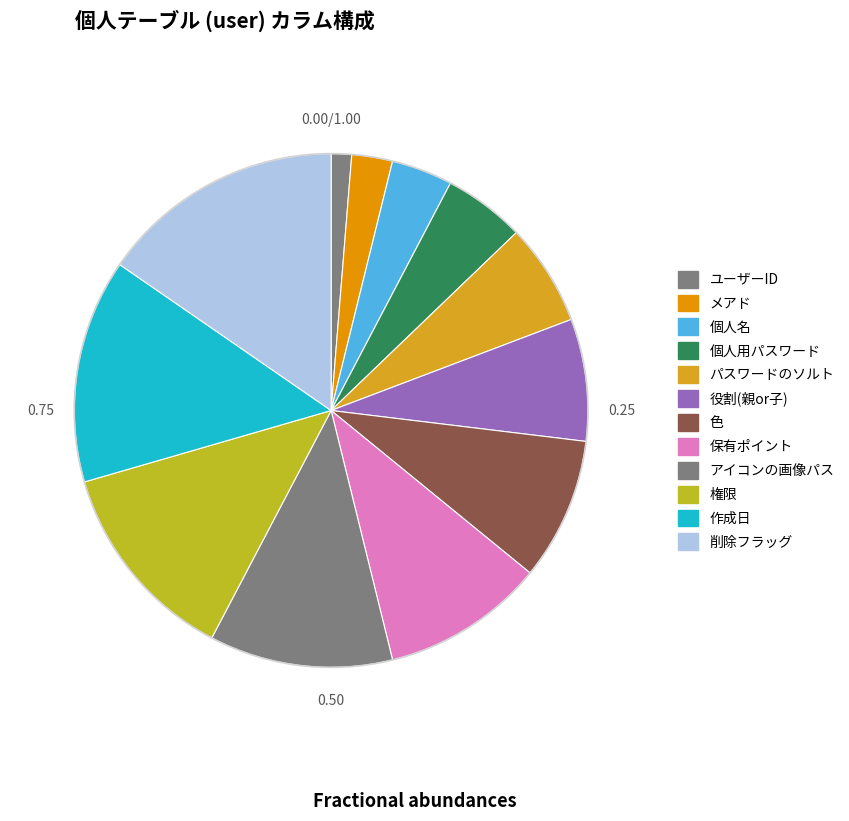

Do 保有ポイント and アイコンの画像パス together represent more than half of the pie?

No